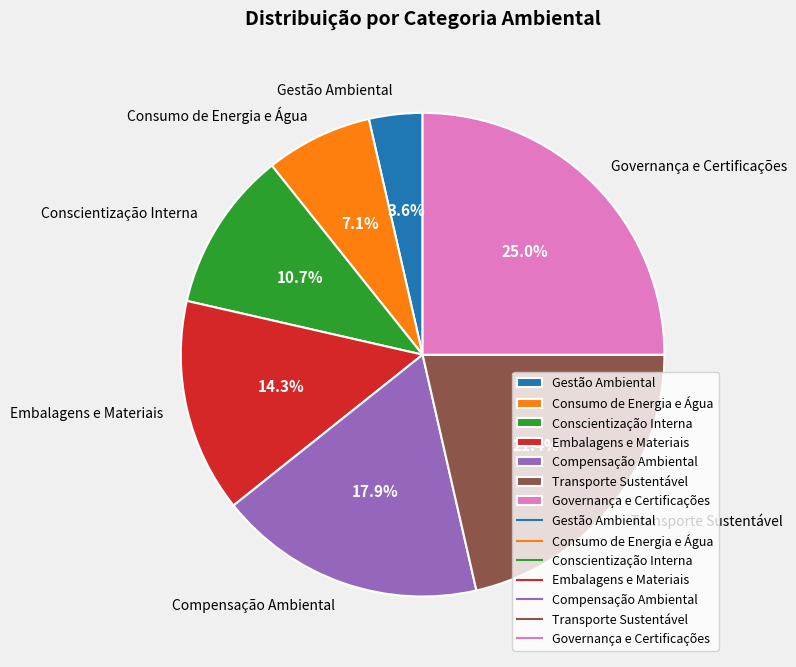

Does Governança e Certificações account for over 50% of the chart?

No